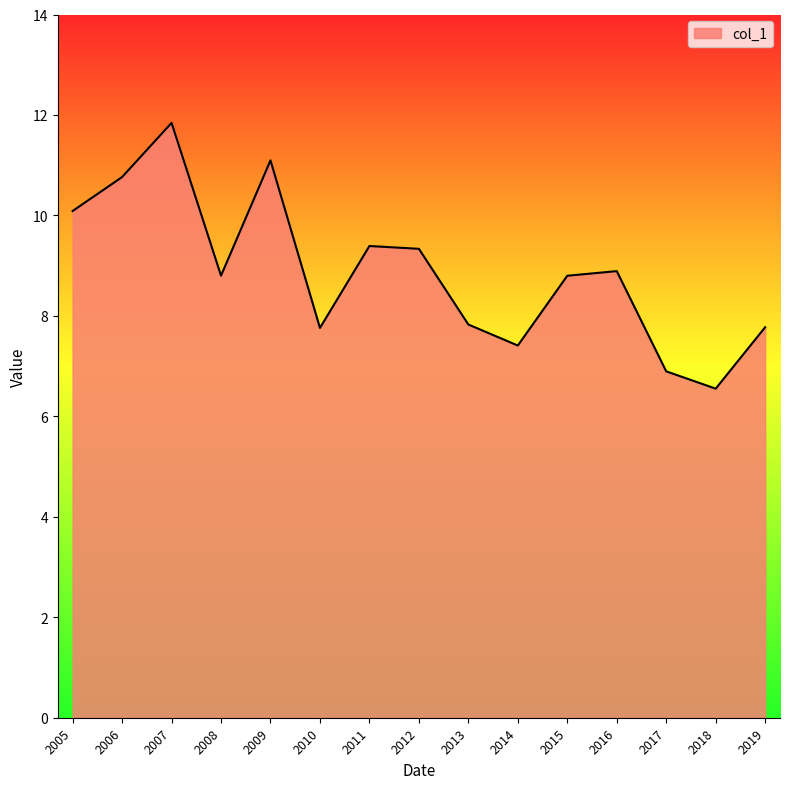

Is it true that the value at 2007 is 3.3?

False